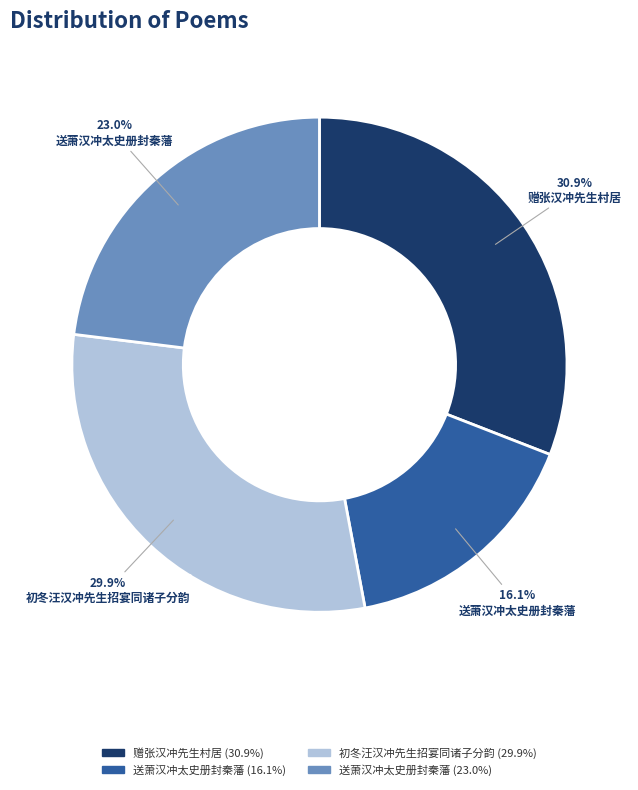

Is it true that 赠张汉冲先生村居 is 31% of the pie?

True